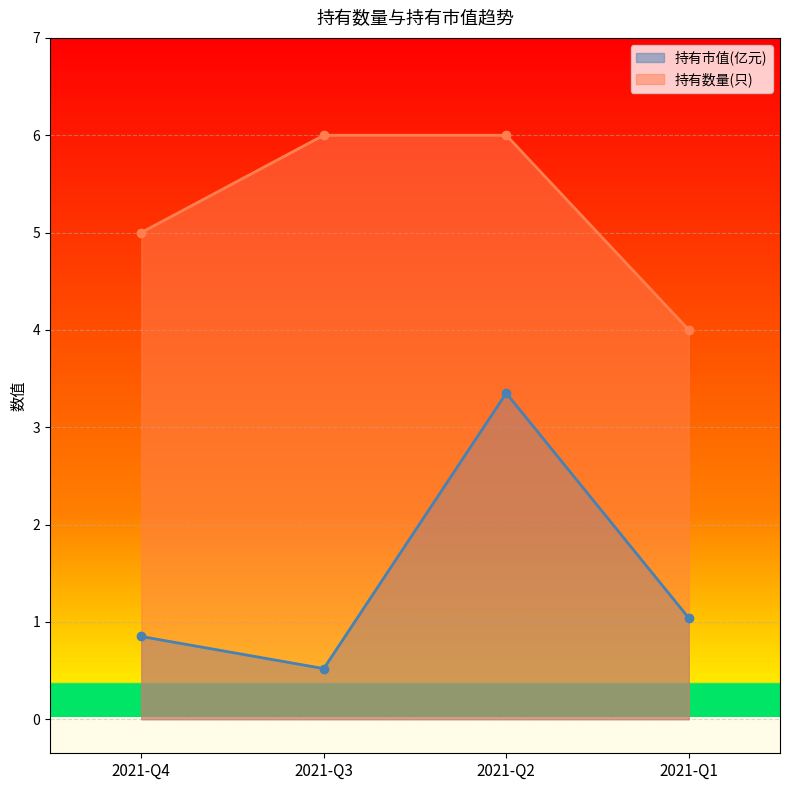

At which category does 持有市值(亿元) reach its first local peak?

2021-Q2